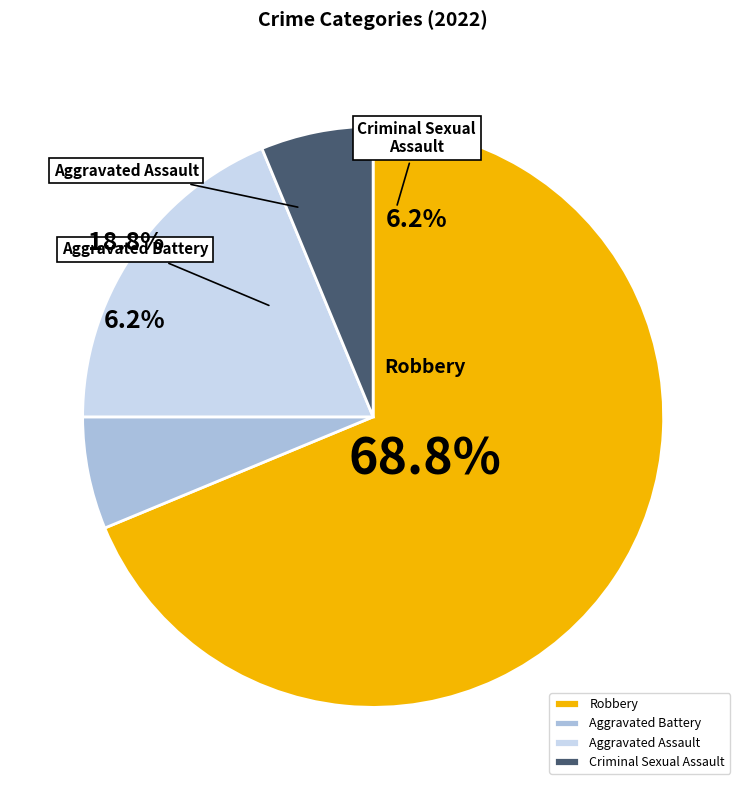

How many segments does this pie chart have?

4